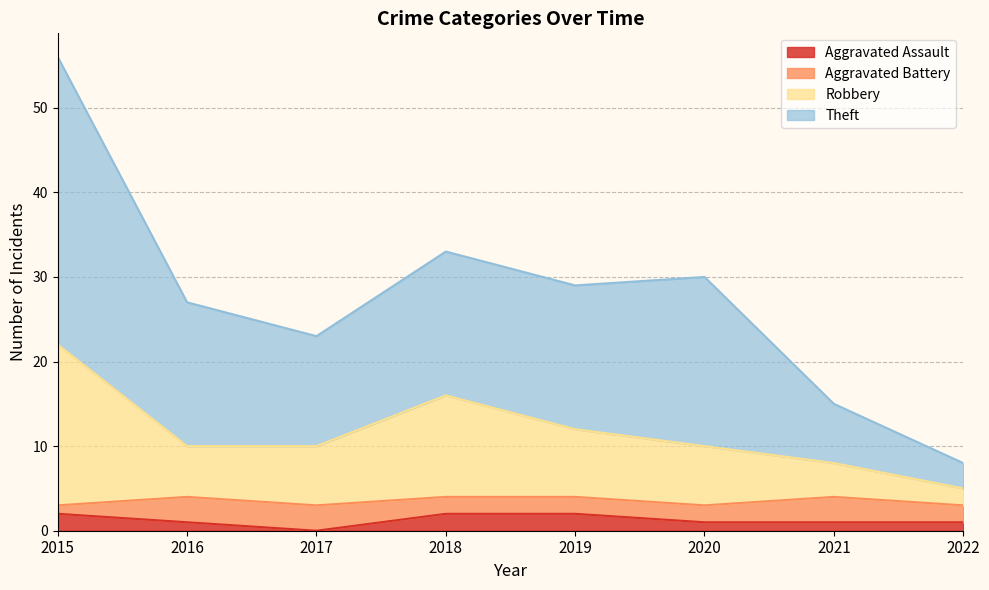

Count the Robbery values in the range 10 to 16.

5